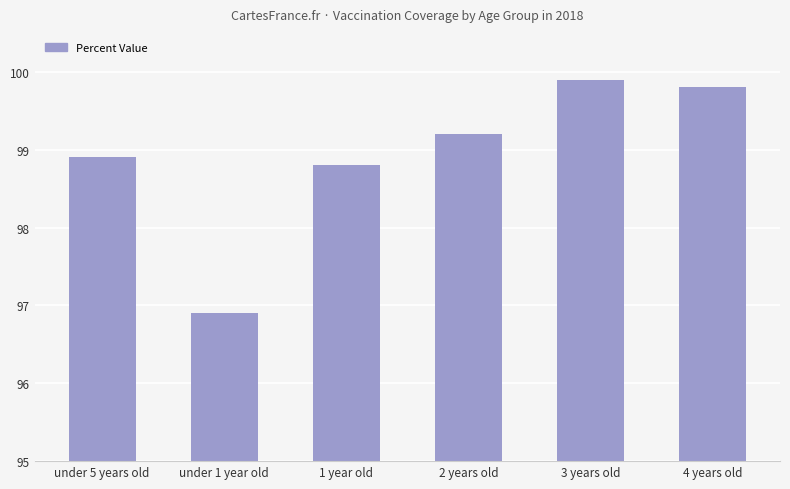

What is the label of the 6th bar from the right?

under 5 years old